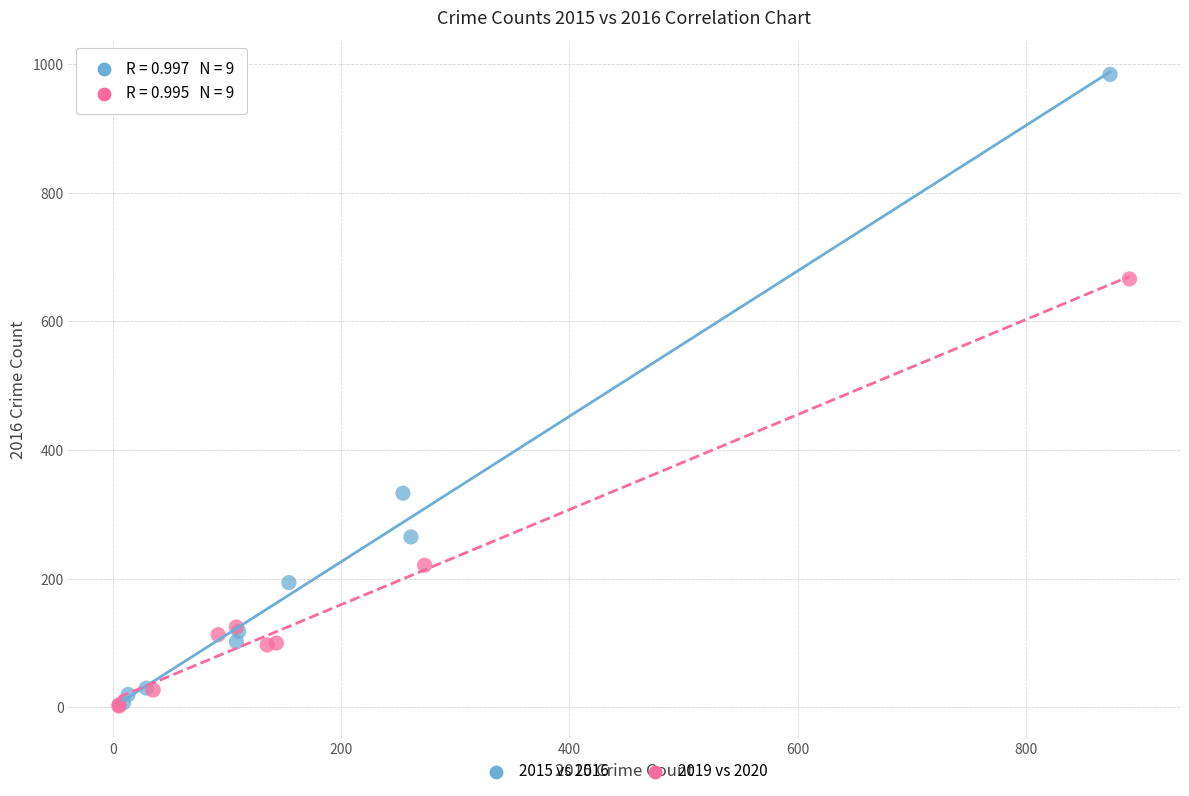

Which series has the widest spread of Y values?

2015 vs 2016